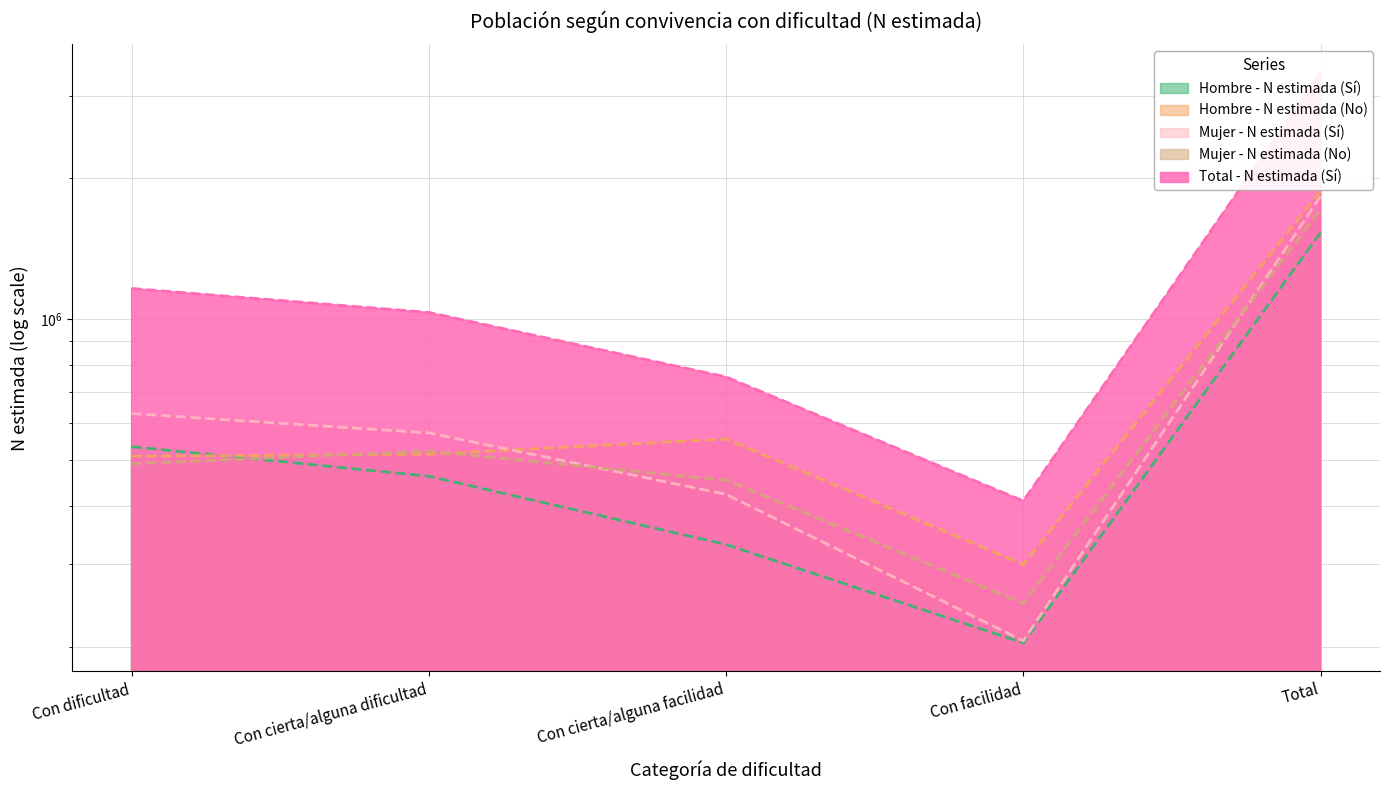

Which category has the lowest value across all series?

Con facilidad